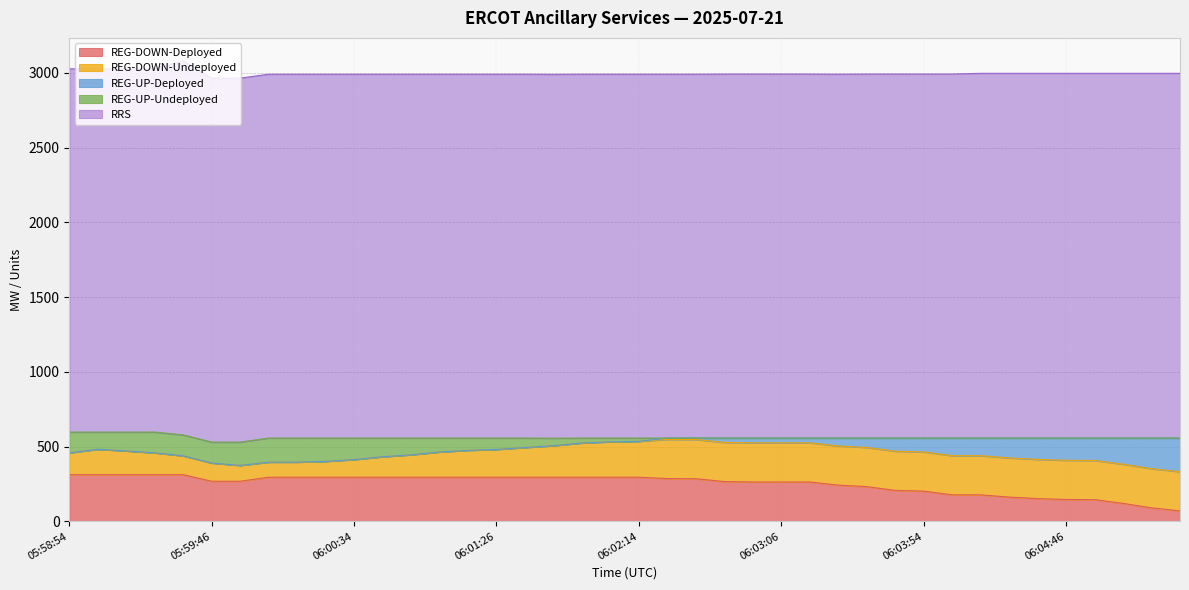

What is the label of the 31st point from the right?

06:00:26